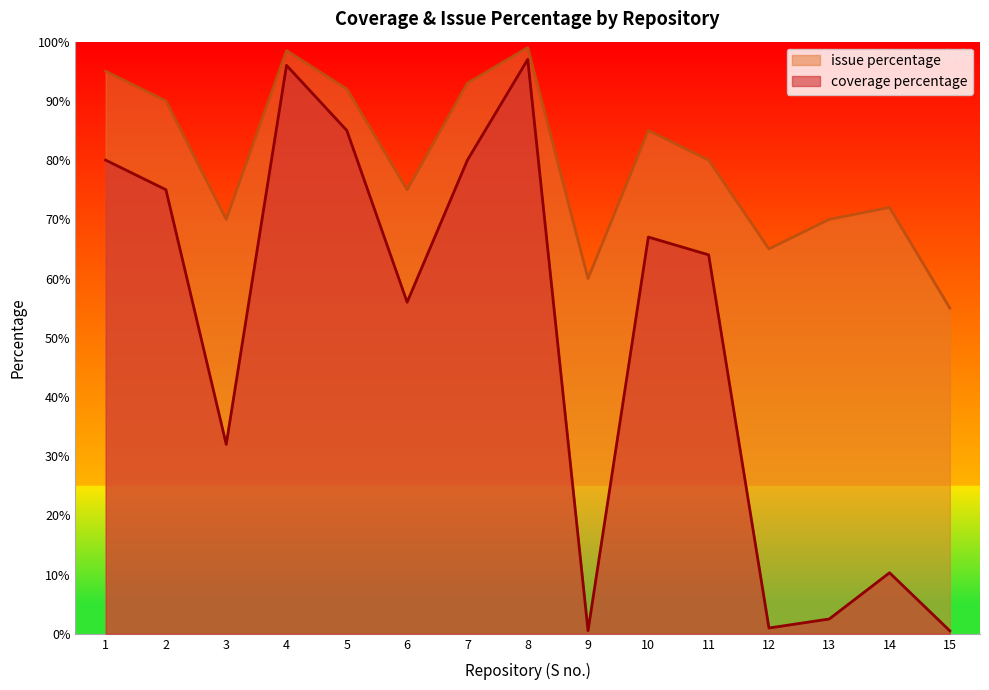

What is the sum of the issue percentage values at 8 and 13?

169.0